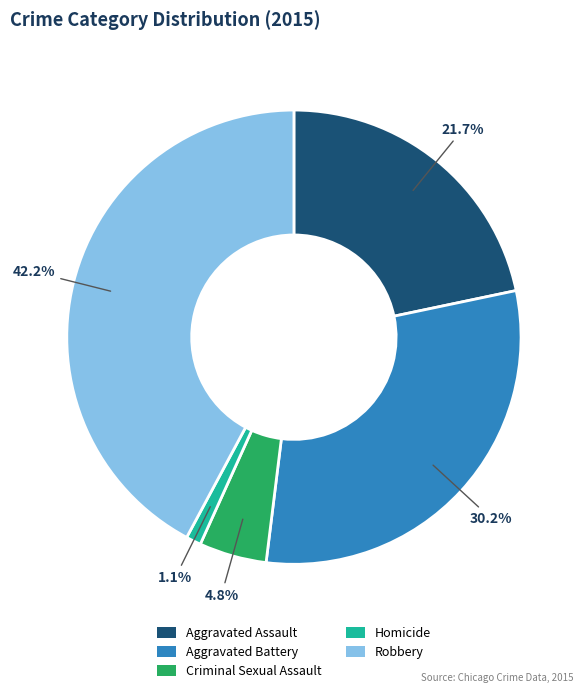

Which has a higher value, Aggravated Battery or Homicide?

Aggravated Battery